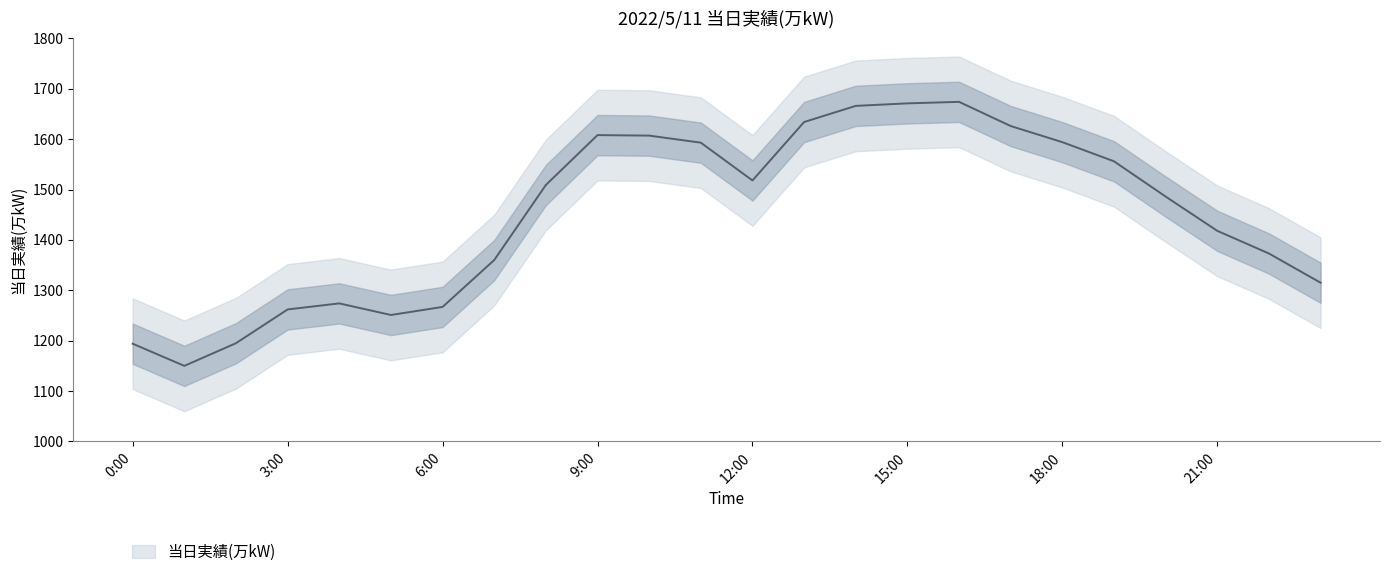

List the labels in order of value, largest first.

16:00, 15:00, 14:00, 13:00, 17:00, 9:00, 10:00, 18:00, 11:00, 19:00, 12:00, 8:00, 20:00, 21:00, 22:00, 7:00, 23:00, 4:00, 6:00, 3:00, 5:00, 2:00, 0:00, 1:00